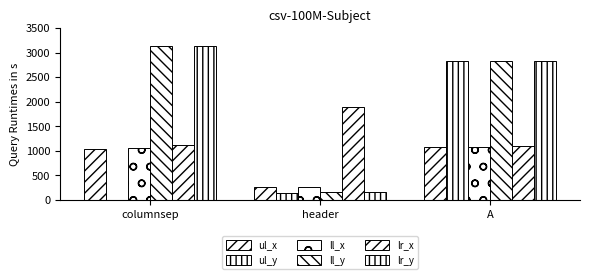

Which label corresponds to the smallest value in the chart?

columnsep